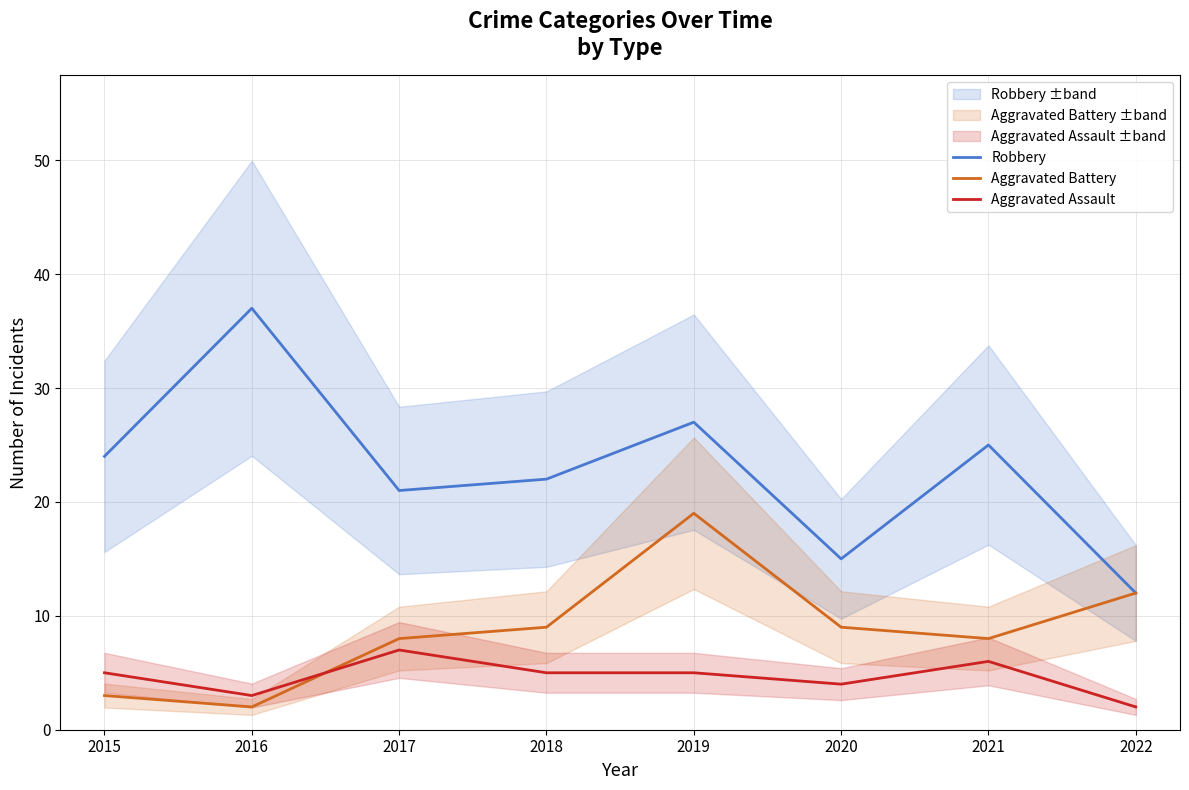

At 2020, list the series in order from largest to smallest.

Robbery, Aggravated Battery, Aggravated Assault